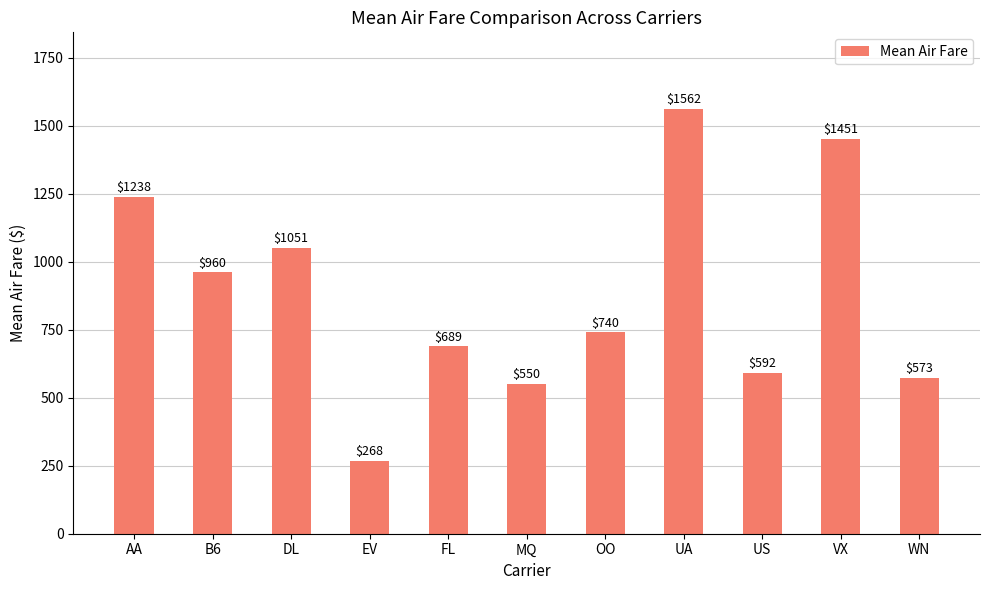

List the labels in order of value, largest first.

UA, VX, AA, DL, B6, OO, FL, US, WN, MQ, EV